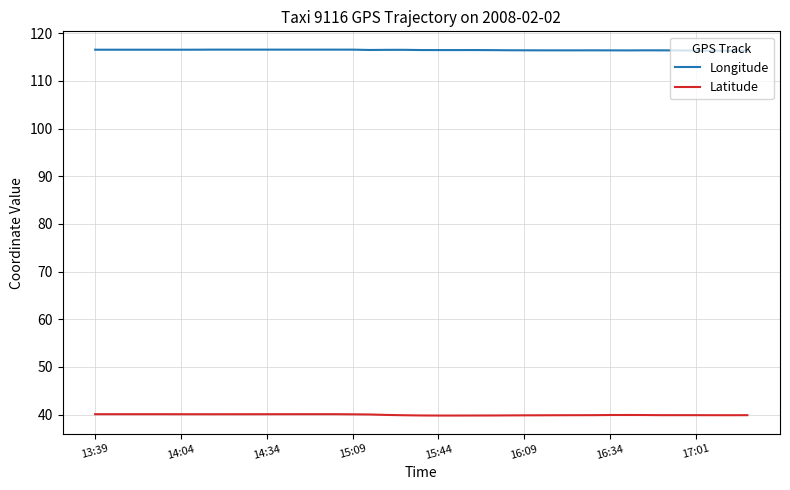

True or false: Longitude and Latitude cross at least once.

False